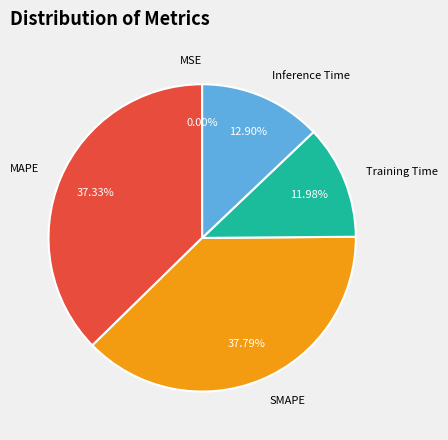

What is the ratio of the value at Inference Time to the value at MAPE?

0.3